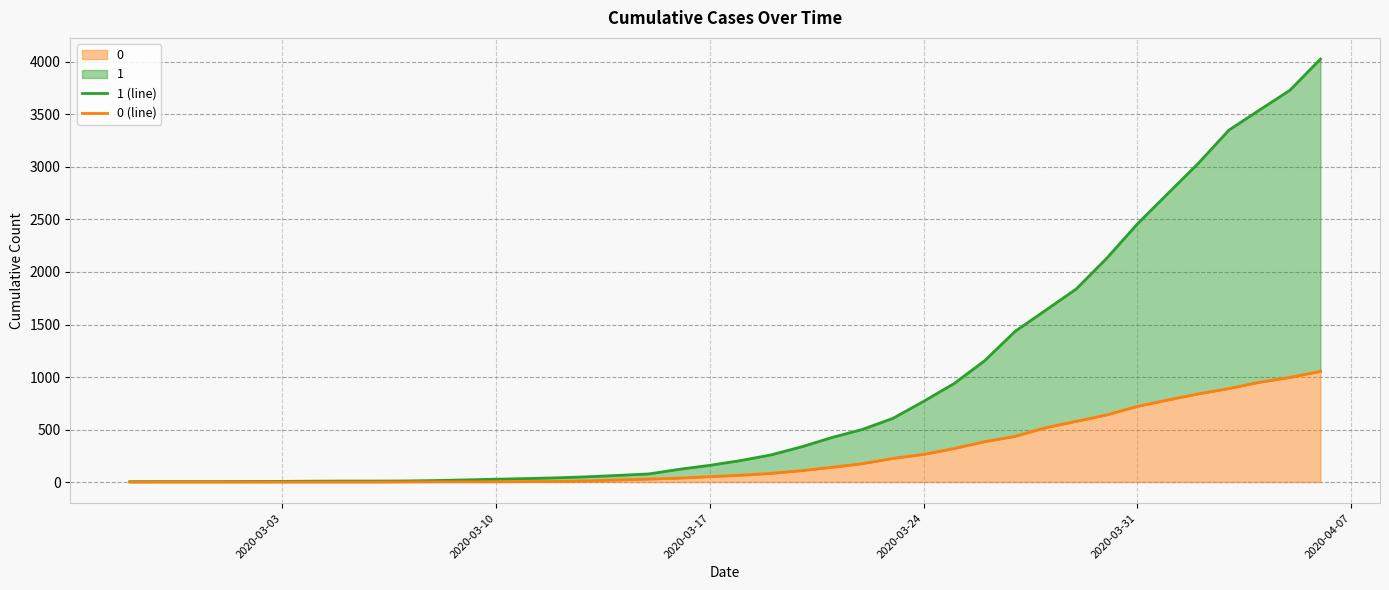

What is the average value of the 1 (line) series?

895